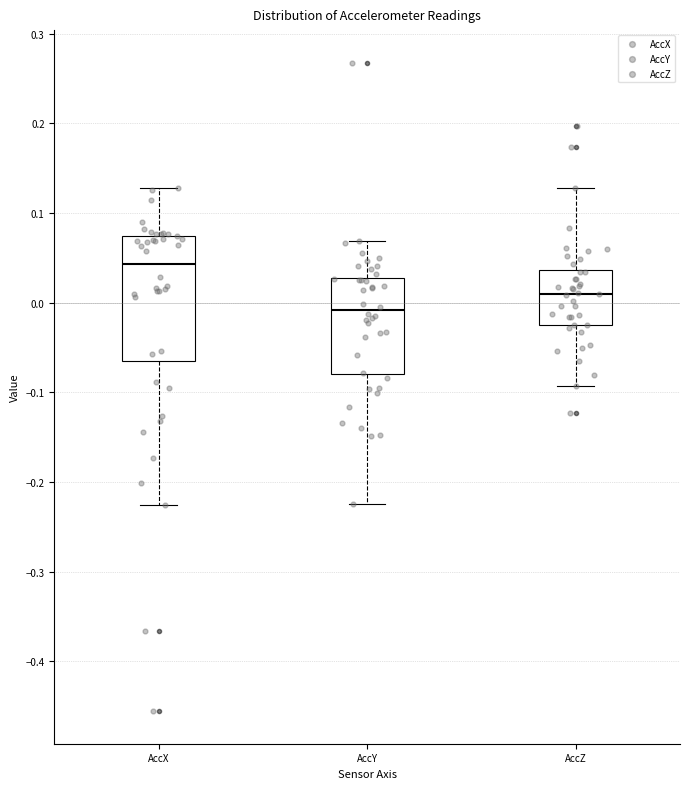

Reading left to right, read every box against the y-axis: the position of its median line, the range the box covers, and the ends of its whiskers. The values are not printed on the chart, so give them approximately, as read against the axis.

AccX: median 0.04, box -0.06 to 0.07, whiskers -0.23 to 0.13
AccY: median -0.01, box -0.08 to 0.03, whiskers -0.22 to 0.07
AccZ: median 0.01, box -0.02 to 0.04, whiskers -0.09 to 0.13